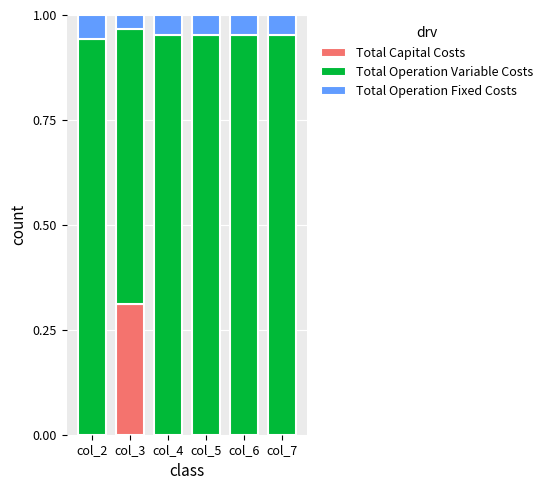

What are all the series names shown in the legend?

Total Capital Costs, Total Operation Variable Costs, Total Operation Fixed Costs